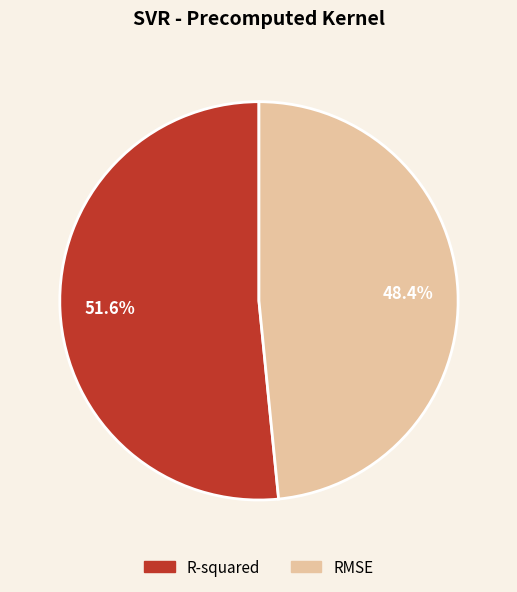

To the nearest percent, what percentage of the pie is R-squared?

52%